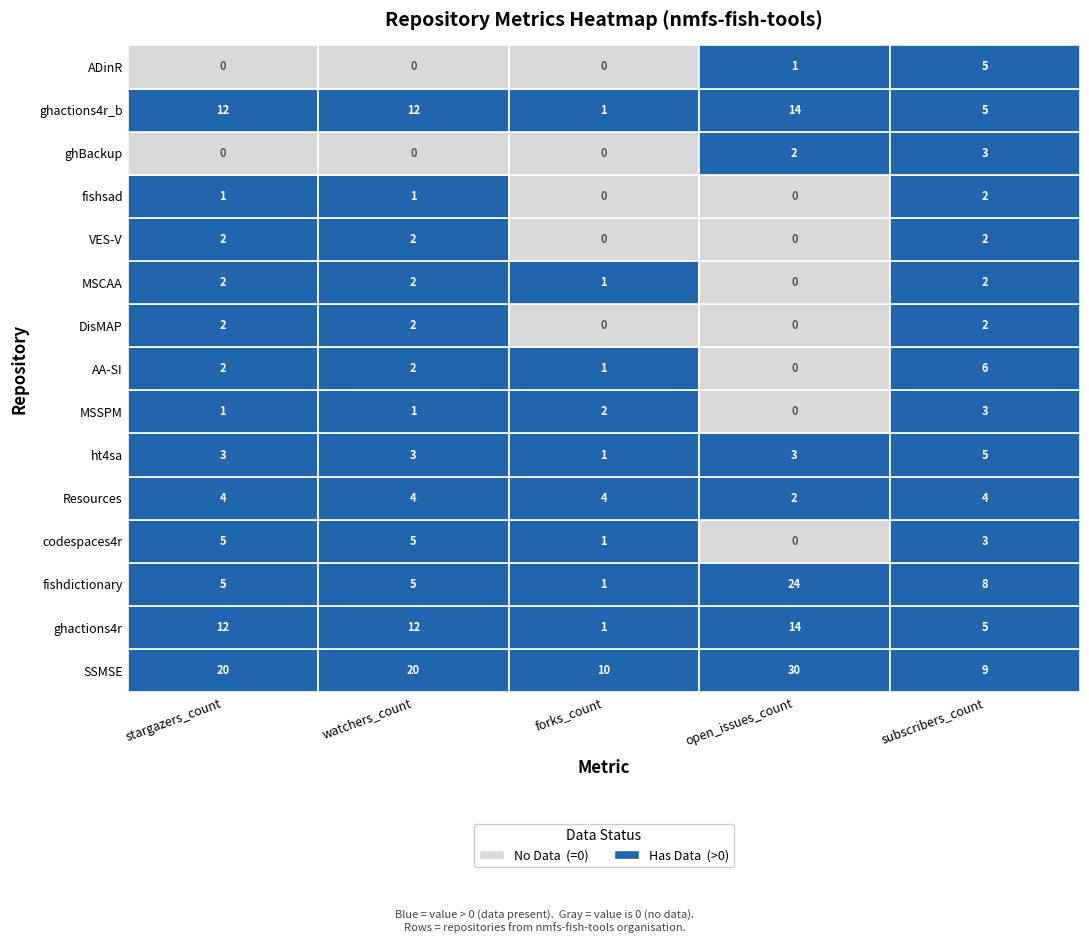

What is the difference between the codespaces4r values at 4 and 0?

2